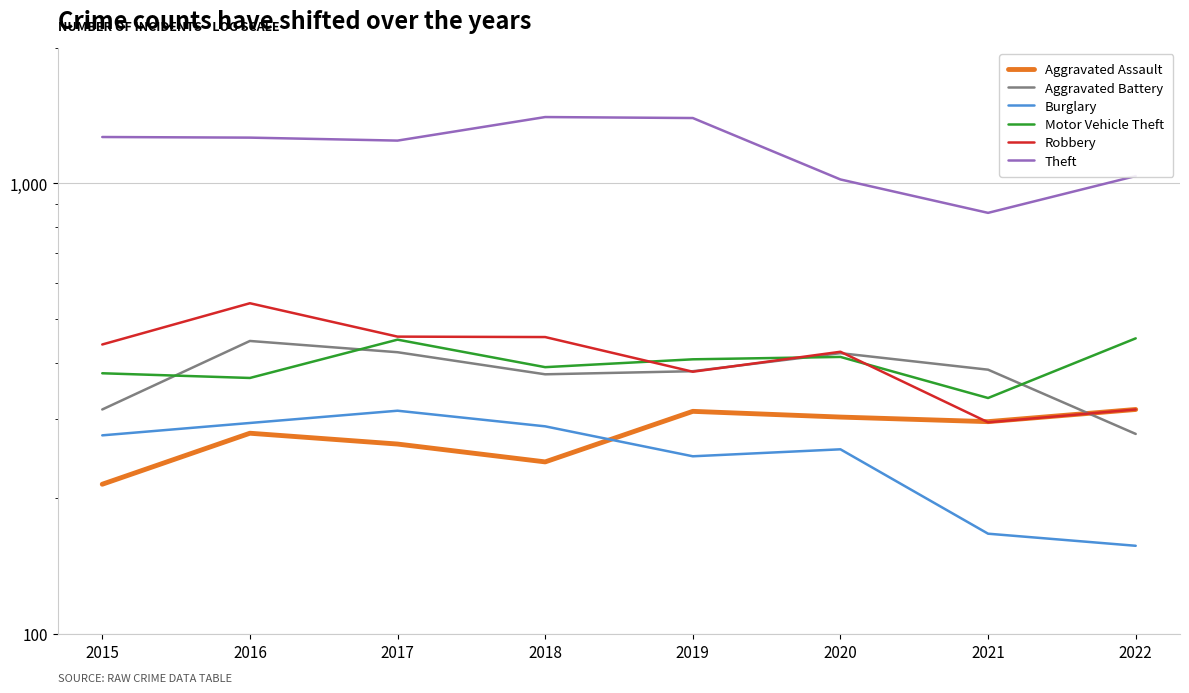

Which series has the widest spread of values?

Theft